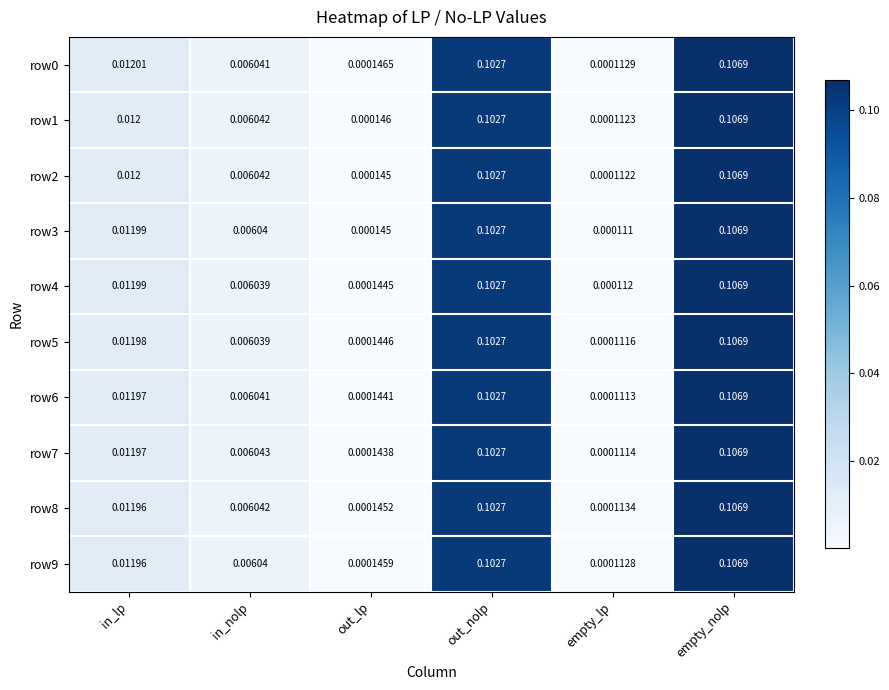

At which category does the chart reach its peak across all series?

empty_nolp